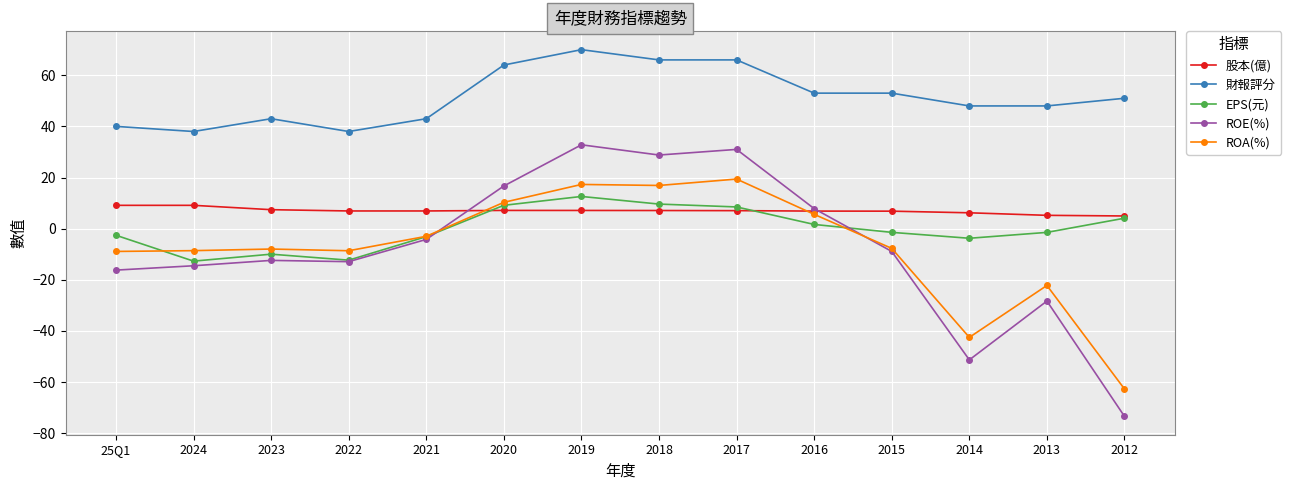

What position from the left is 2013?

13